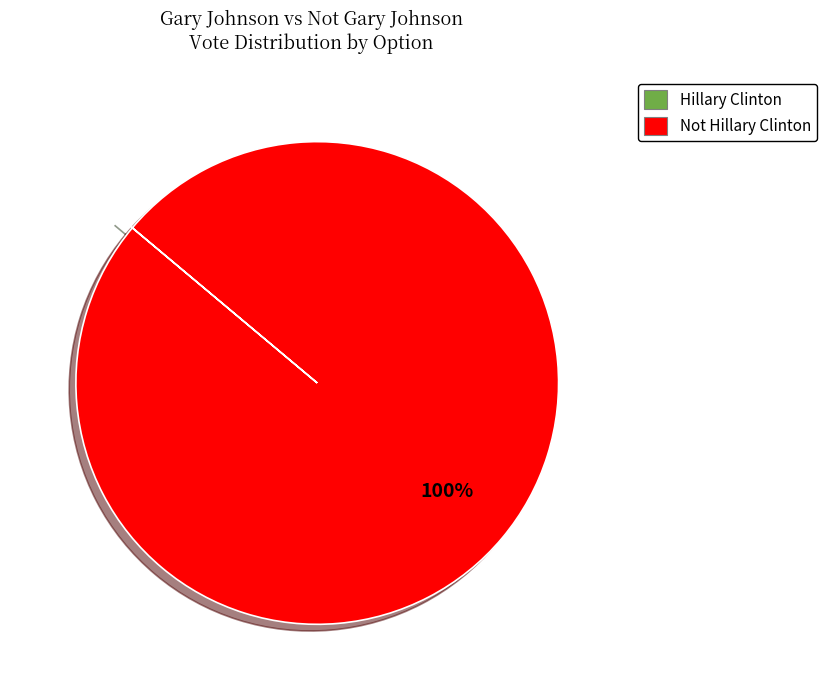

Does any single category account for the majority?

Yes